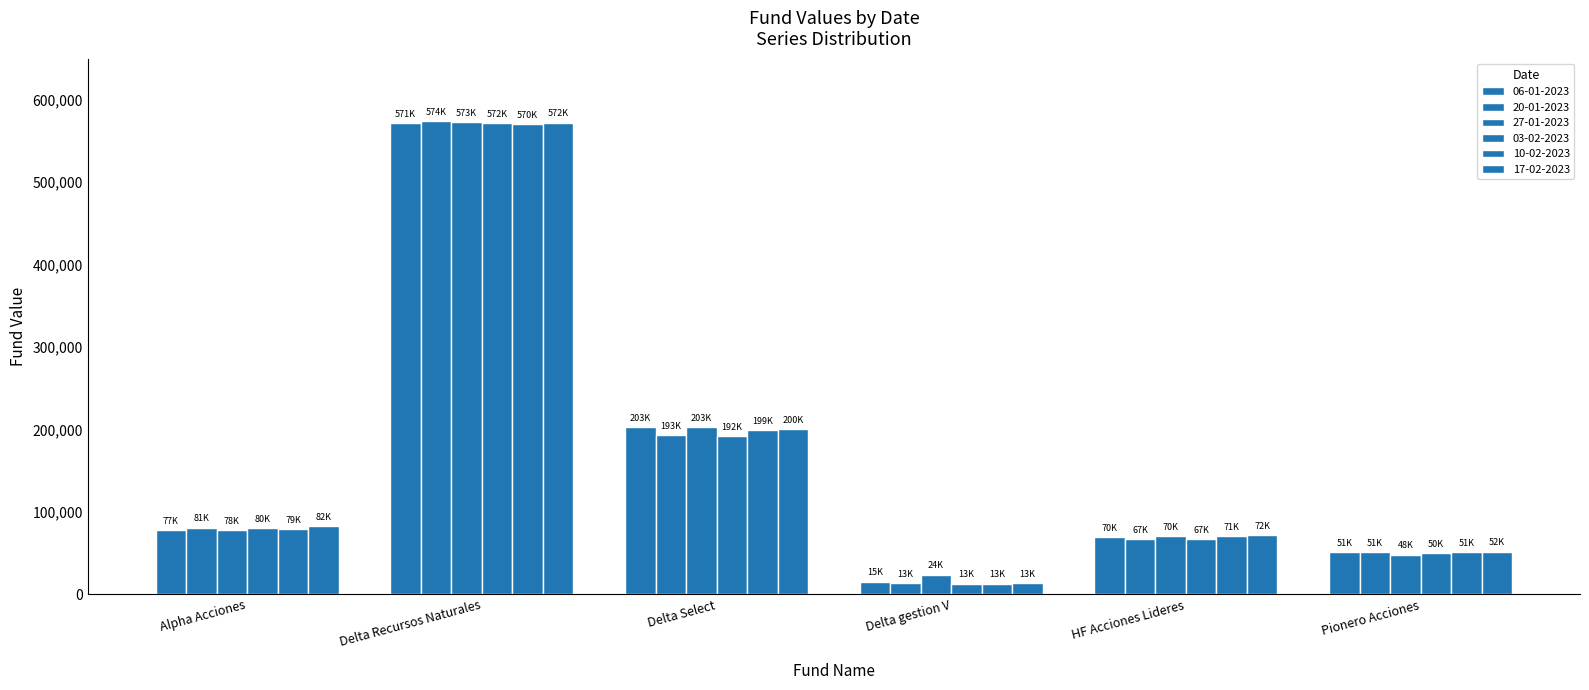

How many distinct data groups are displayed?

6